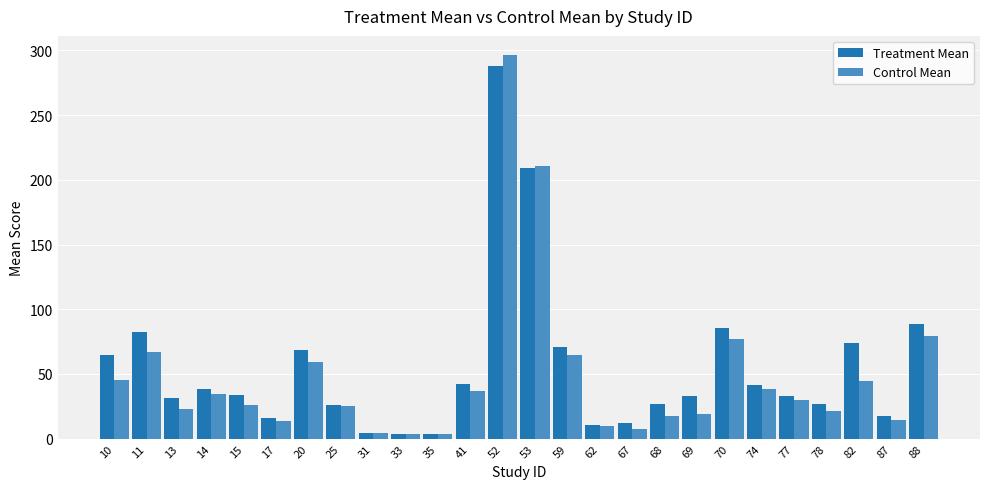

Rank the series by their maximum value, from highest to lowest.

Control Mean, Treatment Mean